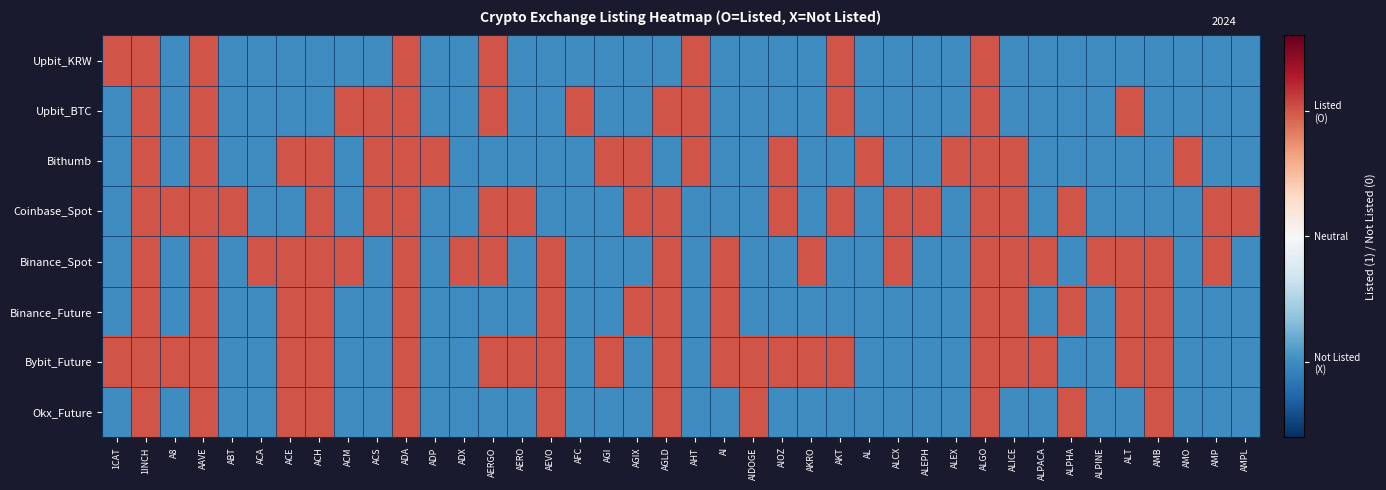

Between ALEX and AIOZ, which is larger?

ALEX